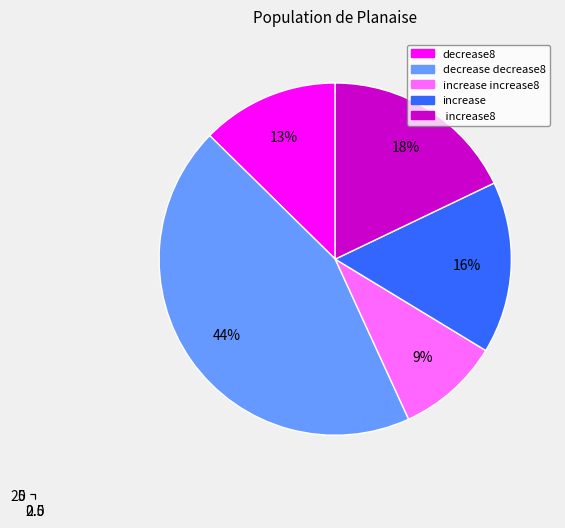

What portion of the pie excludes increase?

84.2%